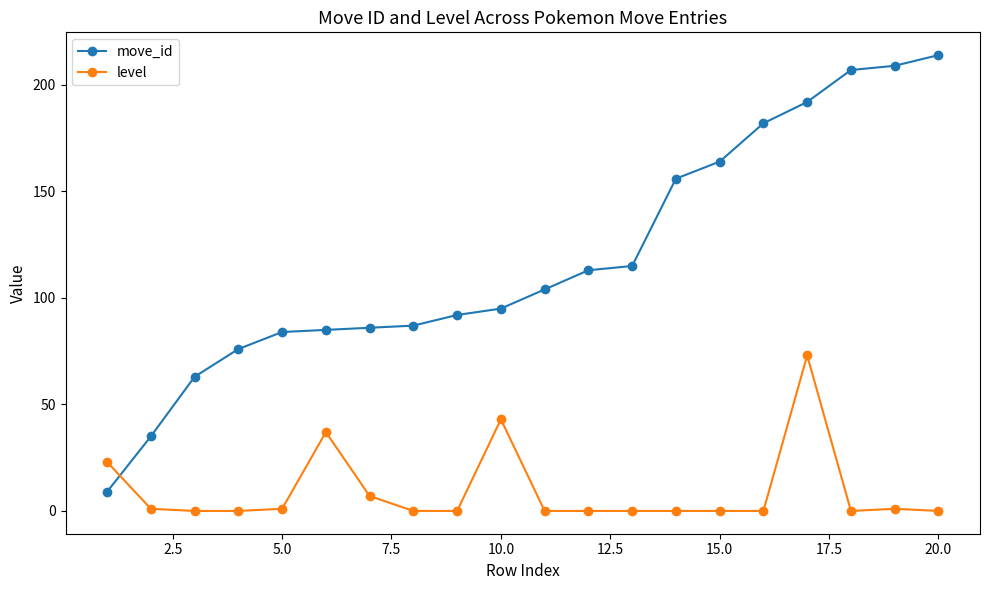

How many values in the move_id series are below 104?

10